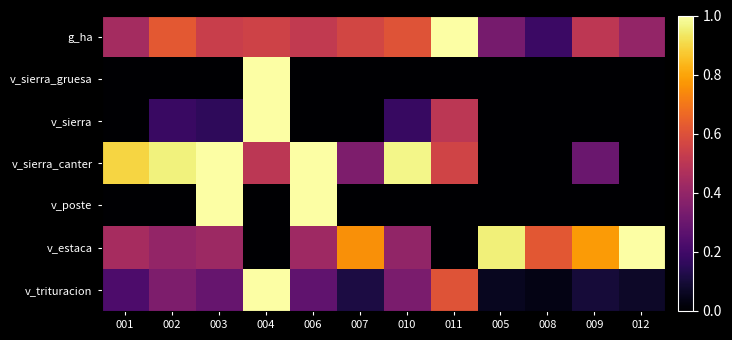

Reading right to left, what are all the values shown in this chart?

g_ha: 012=0.4	009=0.5	008=0.2	005=0.3	011=1.0	010=0.6	007=0.6	006=0.5	004=0.6	003=0.5	002=0.6	001=0.4
v_sierra_gruesa: 012=0.0	009=0.0	008=0.0	005=0.0	011=0.0	010=0.0	007=0.0	006=0.0	004=1.0	003=0.0	002=0.0	001=0.0
v_sierra: 012=0.0	009=0.0	008=0.0	005=0.0	011=0.5	010=0.2	007=0.0	006=0.0	004=1.0	003=0.2	002=0.2	001=0.0
v_sierra_canter: 012=0.0	009=0.3	008=0.0	005=0.0	011=0.6	010=1.0	007=0.3	006=1.0	004=0.5	003=1.0	002=1.0	001=0.9
v_poste: 012=0.0	009=0.0	008=0.0	005=0.0	011=0.0	010=0.0	007=0.0	006=1.0	004=0.0	003=1.0	002=0.0	001=0.0
v_estaca: 012=1.0	009=0.8	008=0.6	005=1.0	011=0.0	010=0.4	007=0.8	006=0.4	004=0.0	003=0.4	002=0.4	001=0.4
v_trituracion: 012=0.1	009=0.1	008=0.0	005=0.1	011=0.6	010=0.3	007=0.1	006=0.3	004=1.0	003=0.3	002=0.3	001=0.2